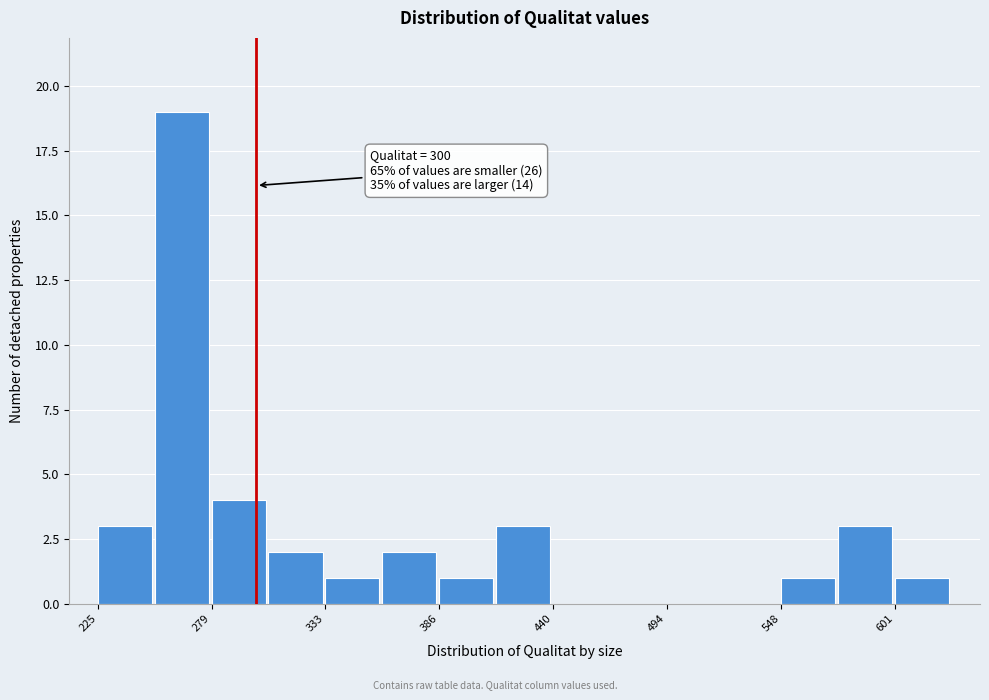

Read against the x-axis, roughly where is the centre of the tallest bar?

260